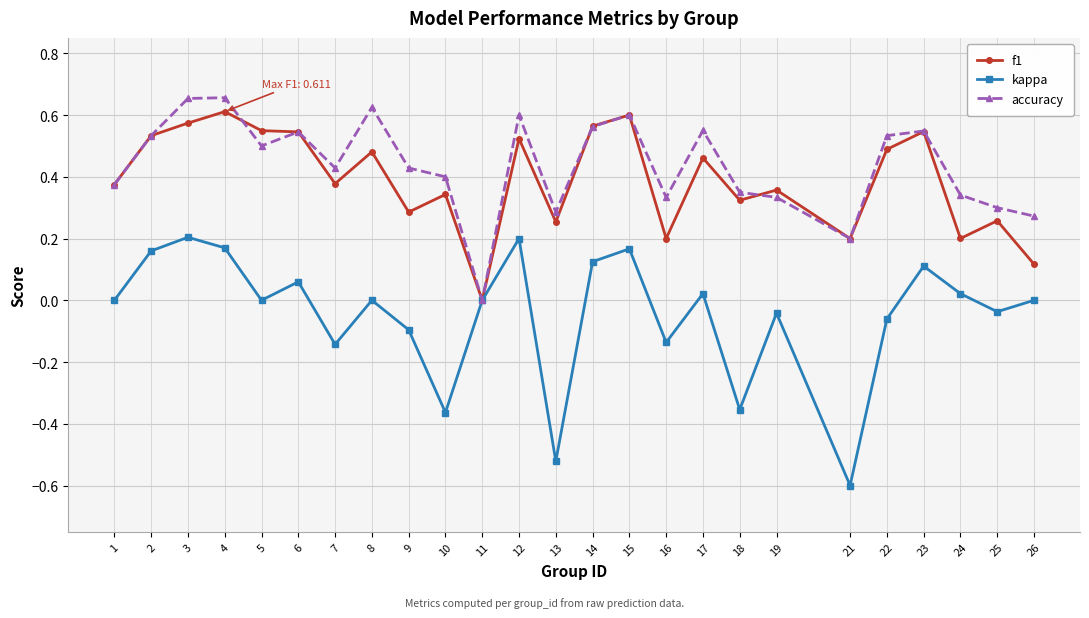

True or false: accuracy has more than 0 points higher than both neighbors.

True